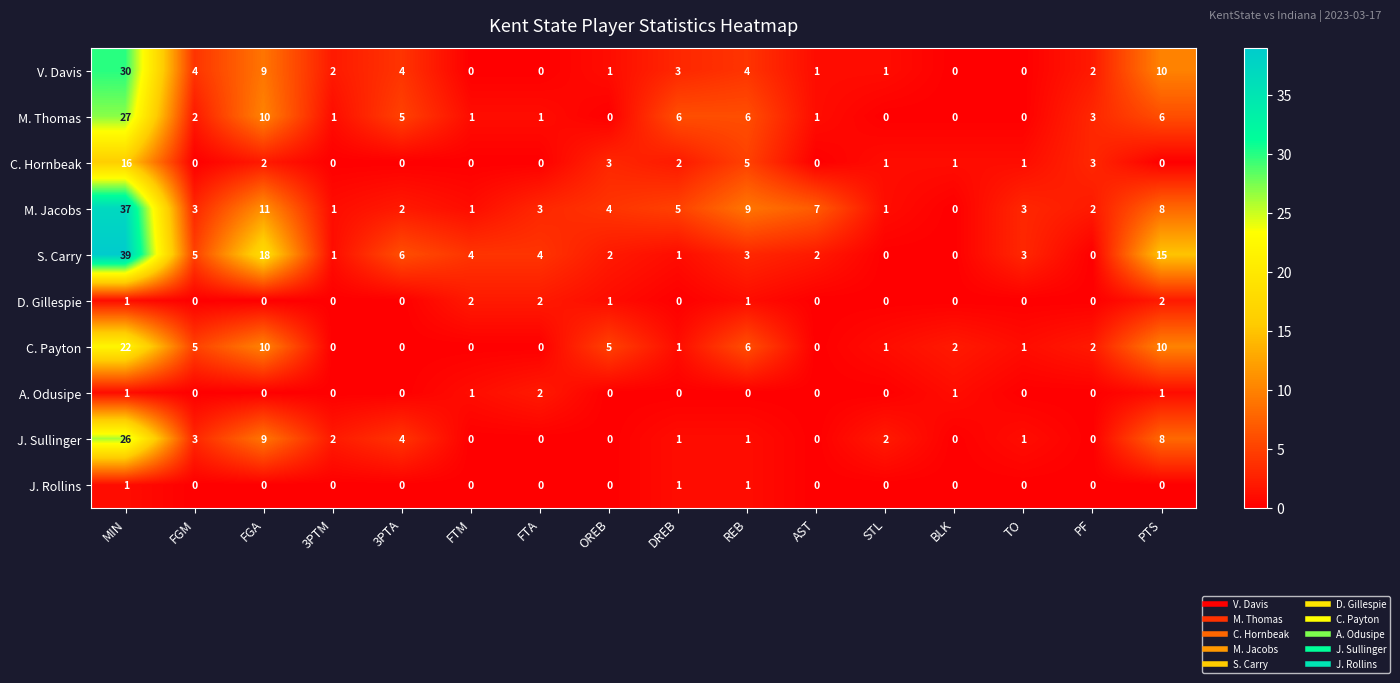

At which category is the sum across all series the highest?

MIN